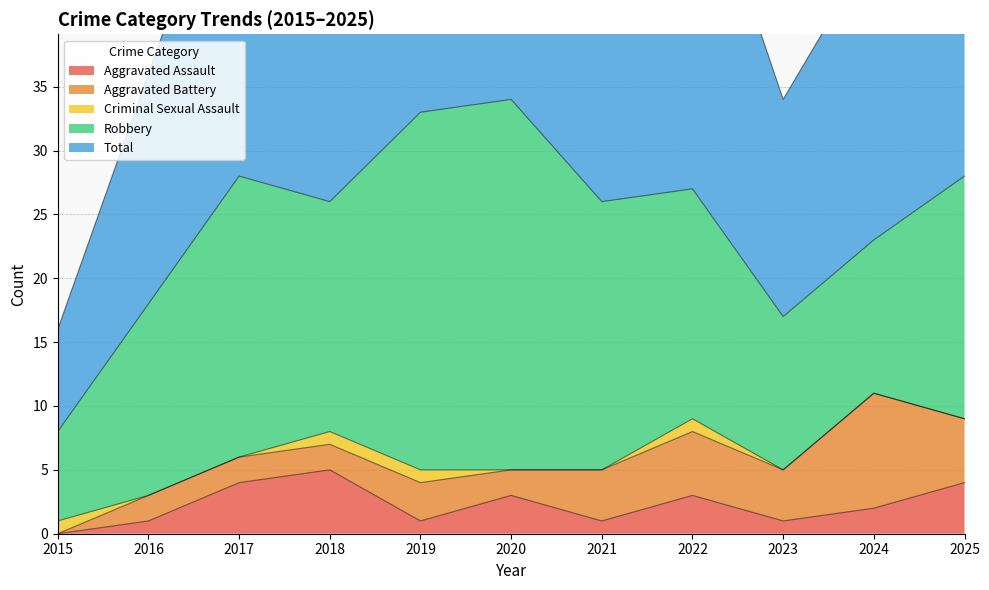

At which label does Aggravated Assault reach its peak?

2018